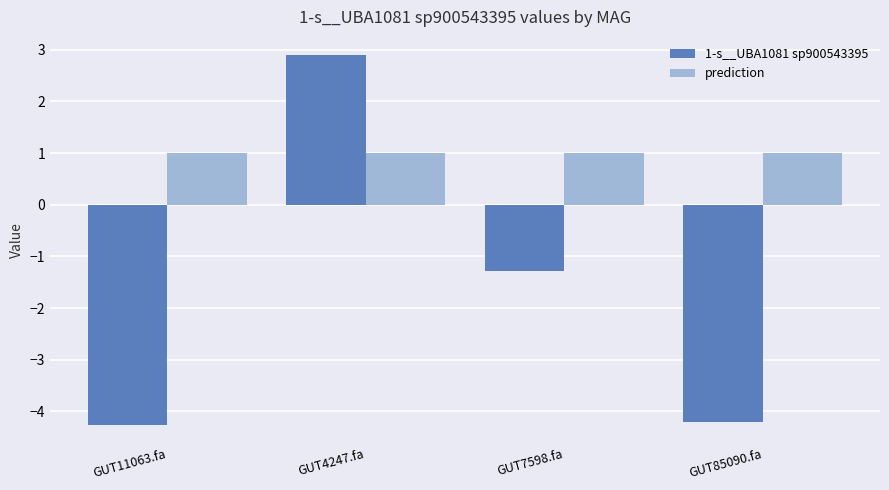

What is the label of the 3rd bar from the left?

GUT7598.fa